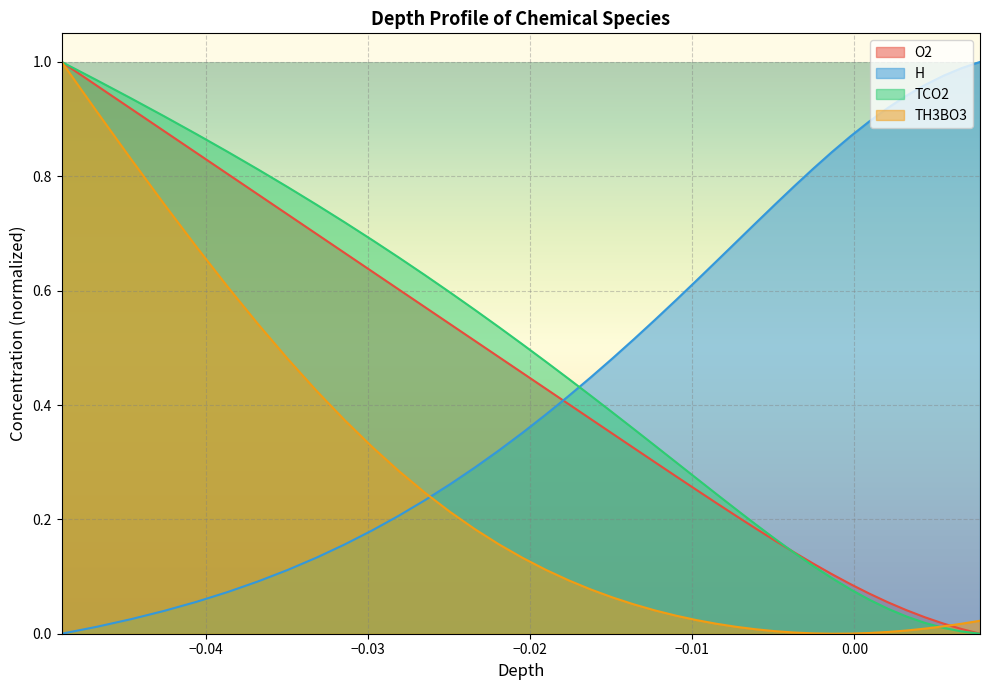

Which series has the largest range (max minus min)?

O2